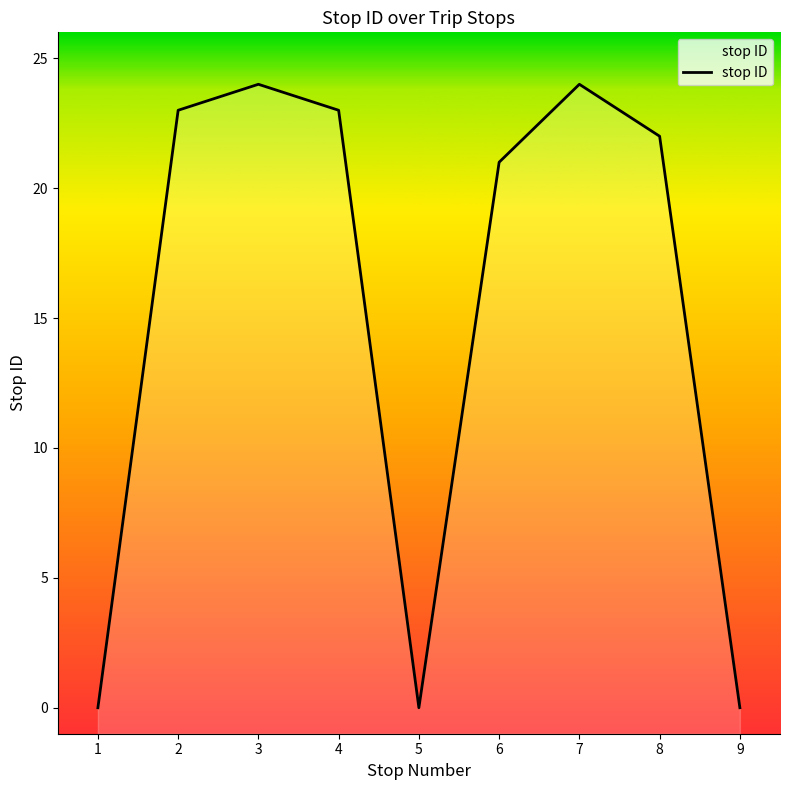

What is the difference between the maximum and minimum values?

24